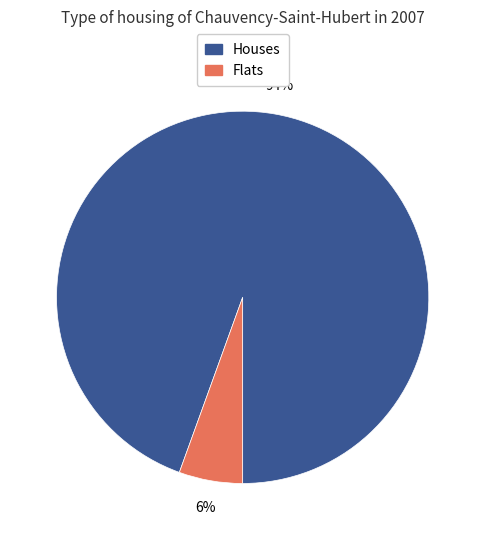

To the nearest percent, what is the average slice percentage?

50%